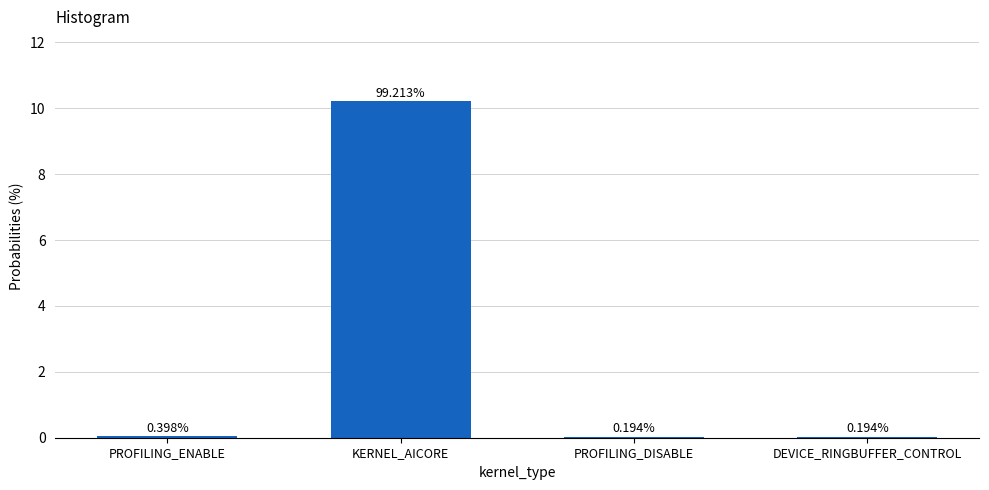

Are the bars horizontal?

No